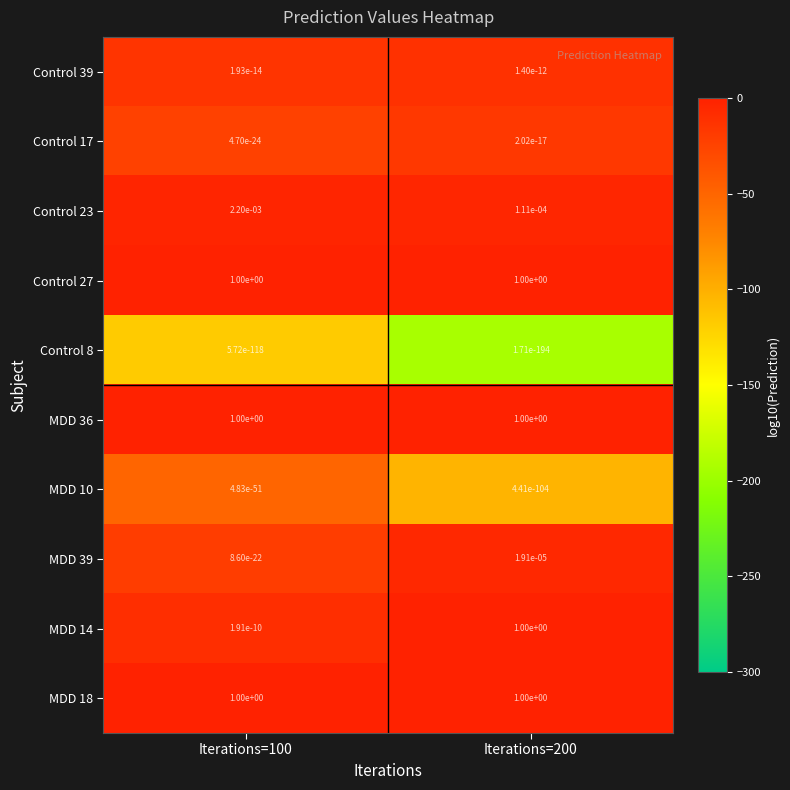

The MDD 39 series shows 0.0 at Iterations=100. True or false?

True